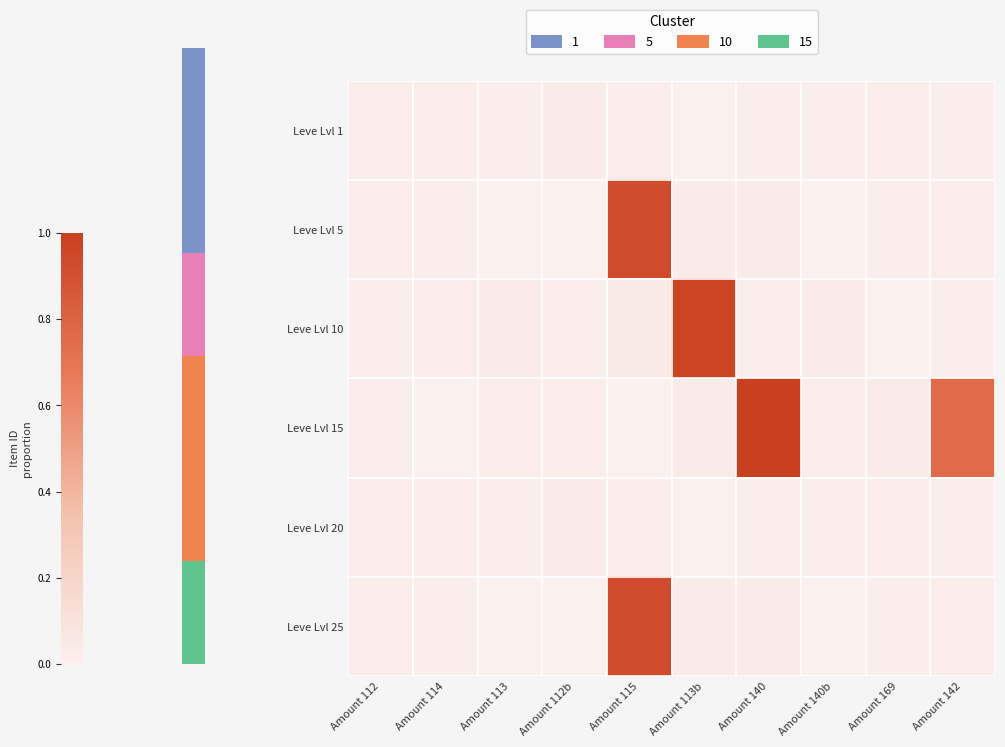

Between Amount 114 and Amount 113, which series saw the biggest shift?

Leve Lvl 15